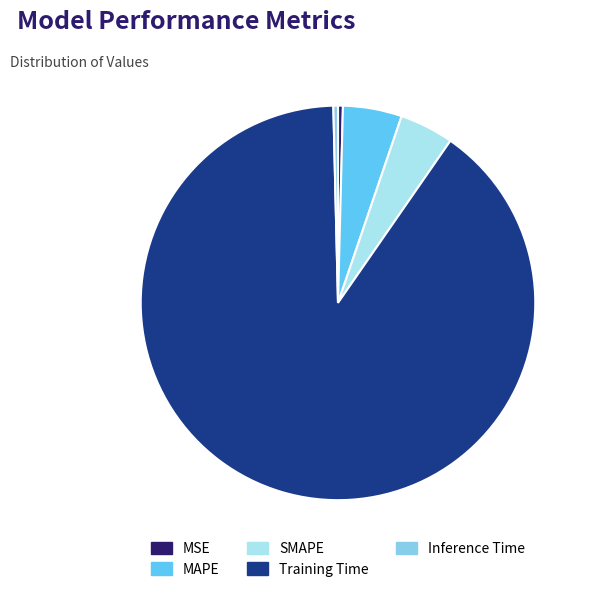

Is the sum of SMAPE and Training Time greater than half?

Yes